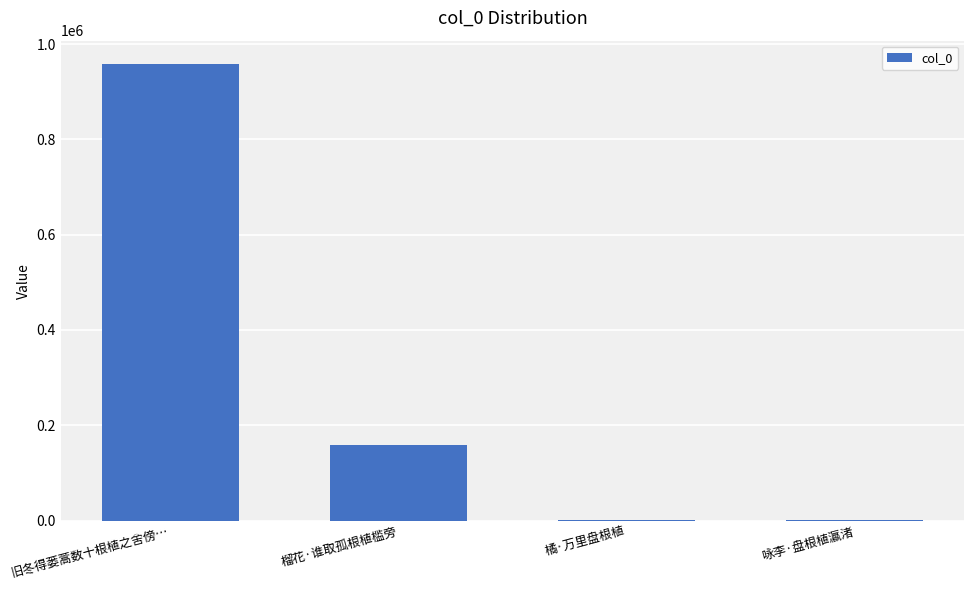

What is the difference between the values at 旧冬得蒌蒿数十根植之舍傍… and 咏李·盘根植瀛渚?

957742